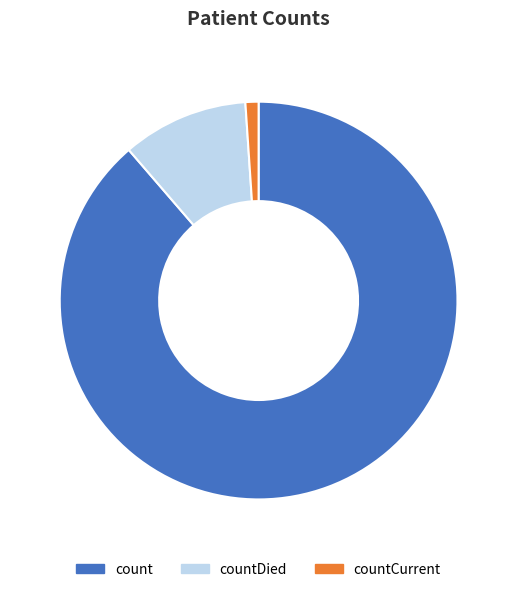

What is the largest slice in the pie chart?

count